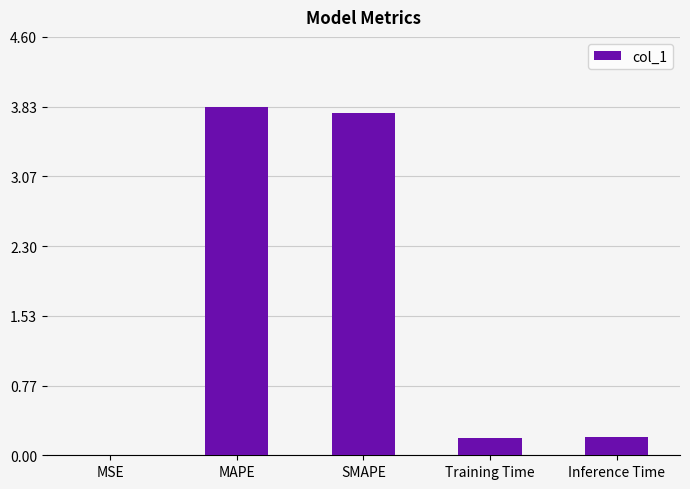

What is the sum of the values at SMAPE and Inference Time?

4.0